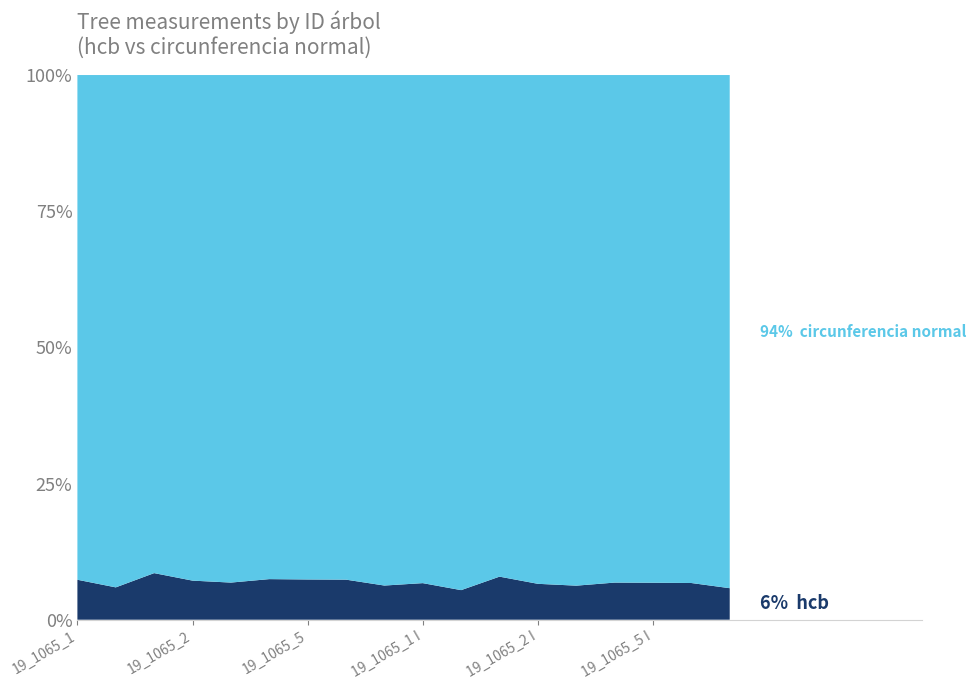

Reading left to right, what are all the values shown in this chart?

hcb: 3.9	3.5	3.7	4.1	3.8	3.1	4.2	3.9	4.3	2.9	2.6	2.6	3.1	2.8	2.2	3.1	2.9	3.3
circunferencia normal: 49.1	54.6	39.9	53.2	52.2	38.7	52.0	49.1	63.6	39.6	44.9	30.6	43.5	42.6	29.5	42.4	39.6	53.7